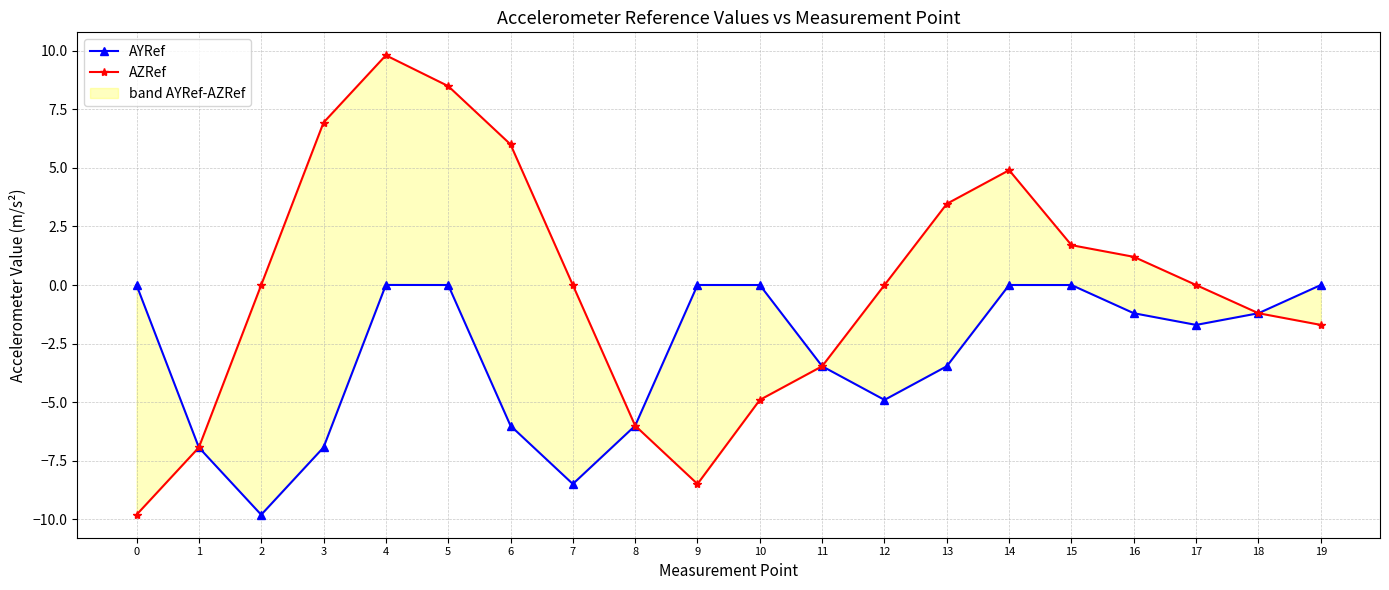

List the series in order of their overall mean, highest first.

AZRef, AYRef